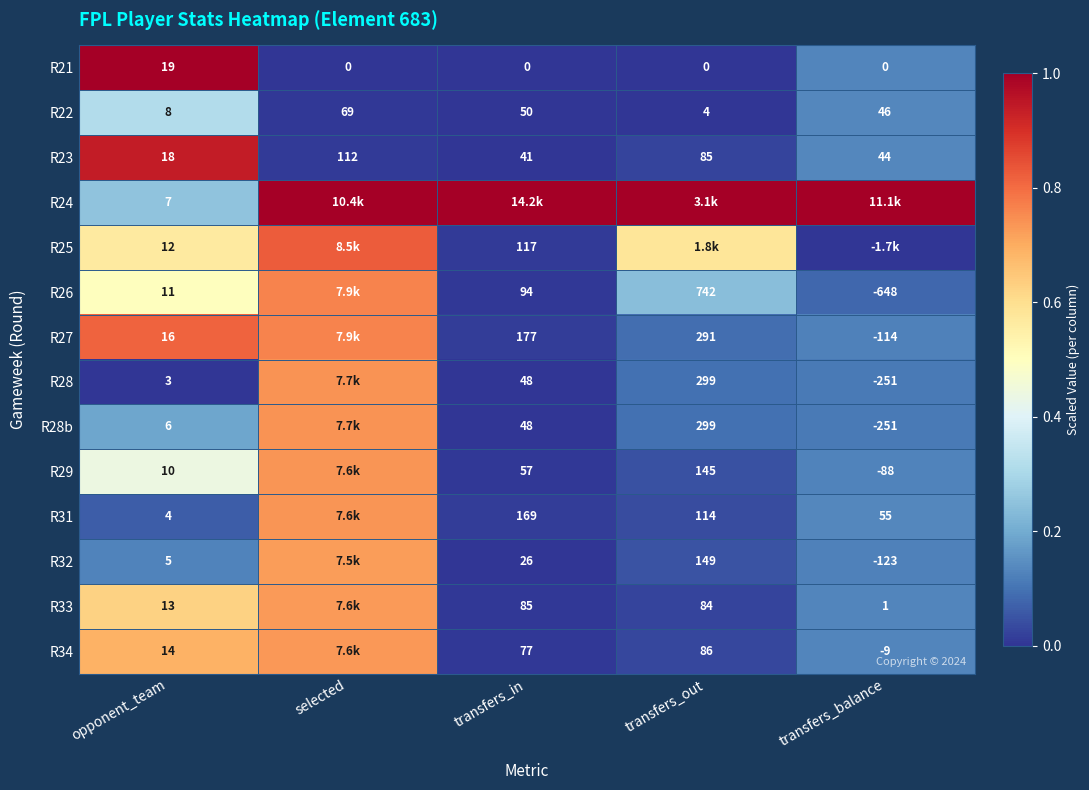

Is the value of R24 at opponent_team greater than the value of R32 at transfers_in?

No